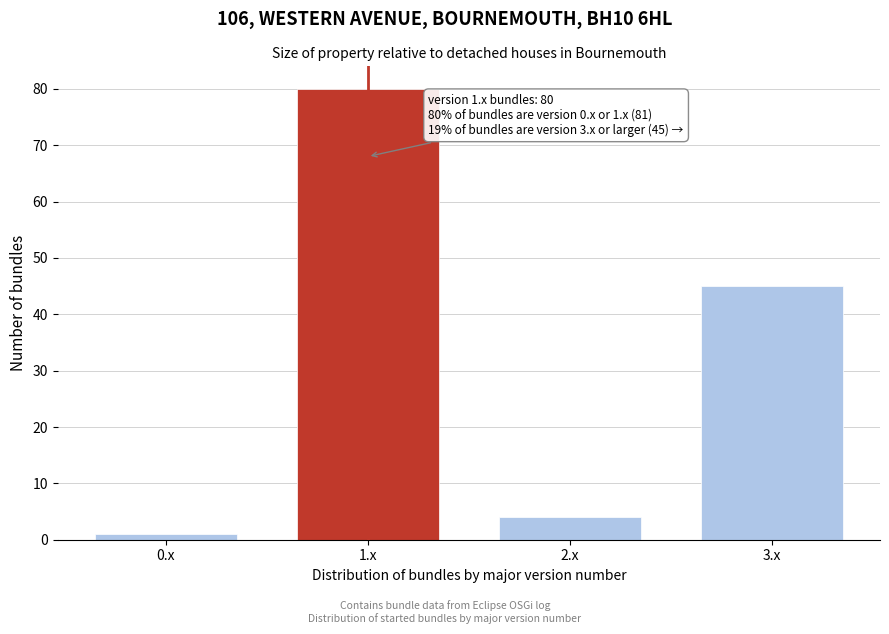

Reading left to right, extract all data points from this chart.

0.x=1	1.x=80	2.x=4	3.x=45